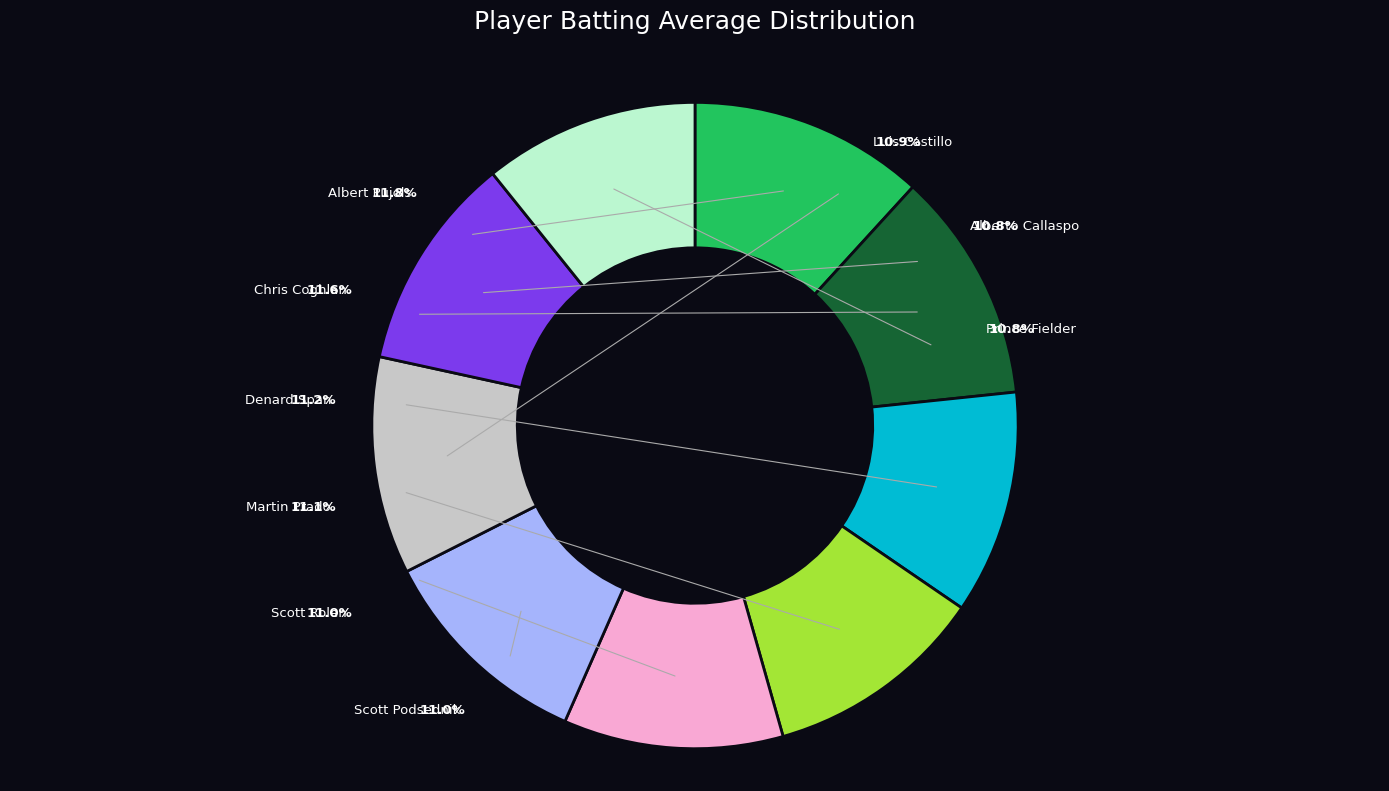

Combined, what portion of the pie is Martin Prado and Chris Coghlan?

22.6%